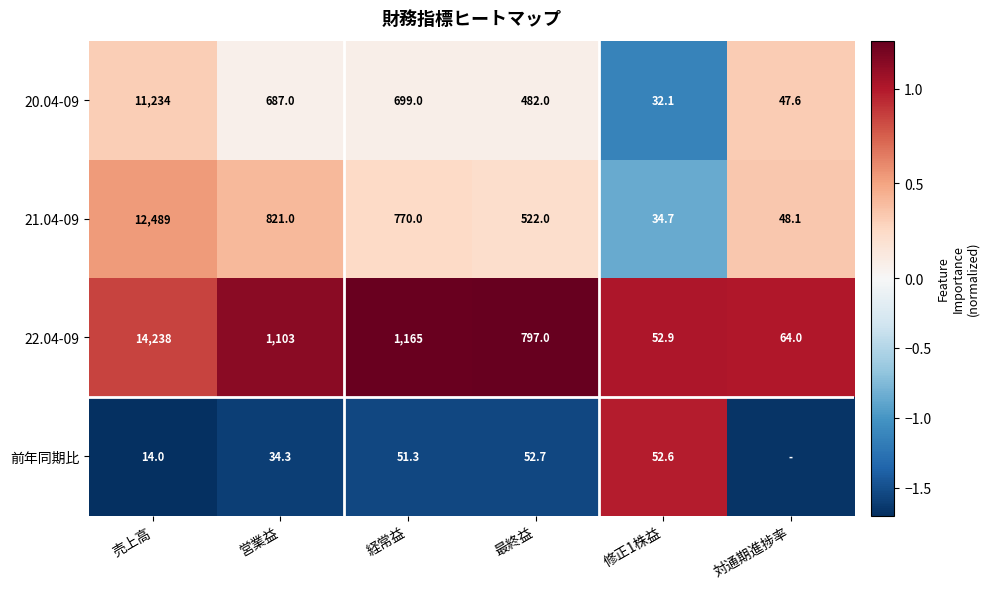

True or false: 22.04-09 has a value of 1.8 at 対通期進捗率.

False